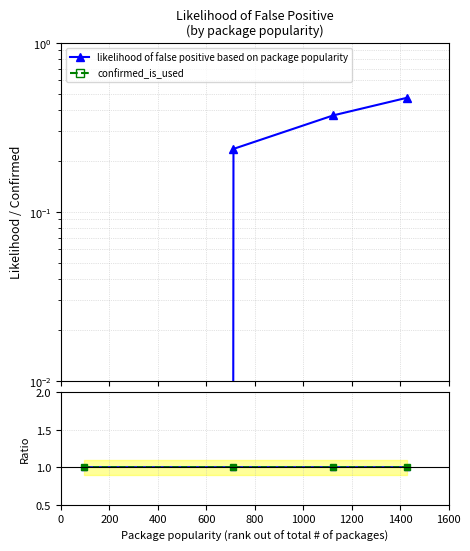

Which category has the highest value across all series?

1428